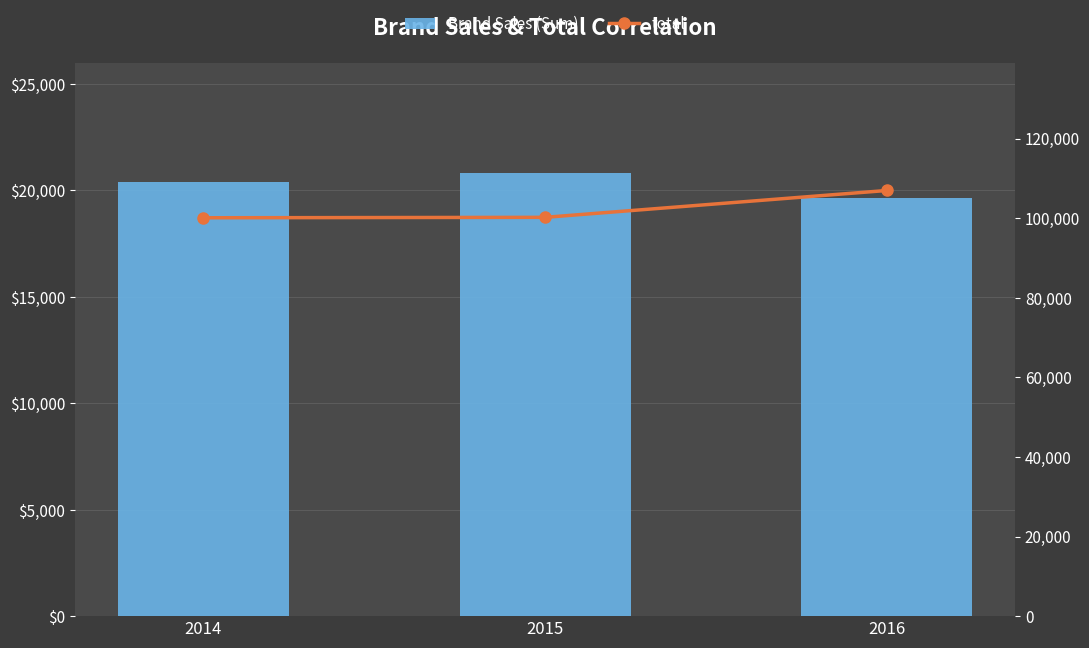

How many groups of bars are there?

3